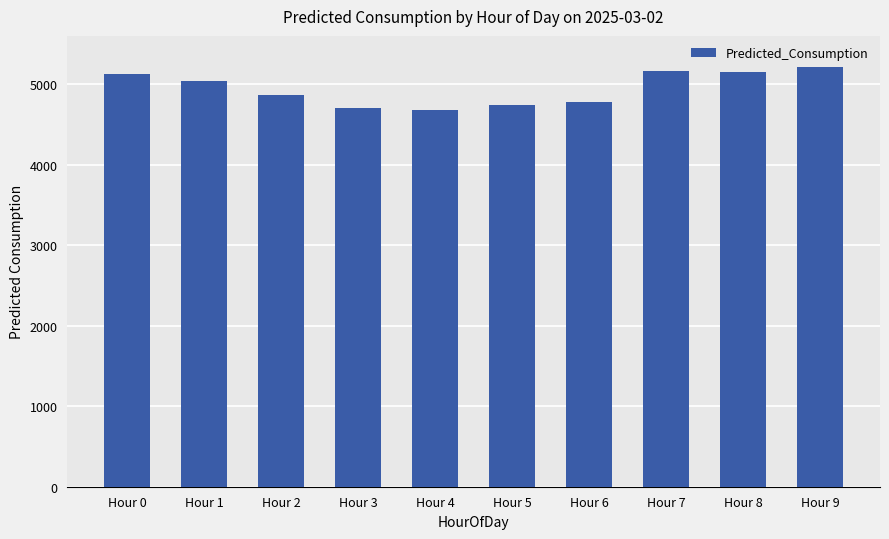

What is the greatest value displayed?

5210.3